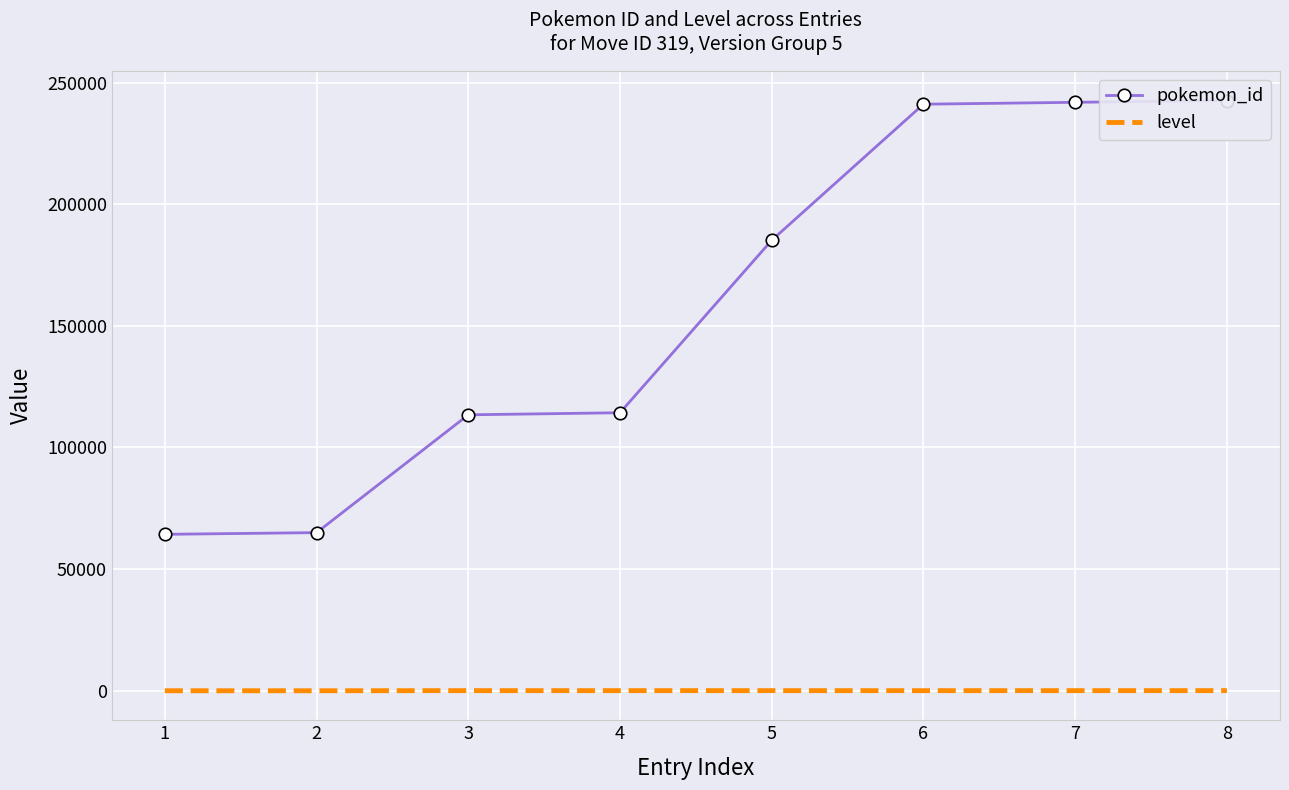

True or false: pokemon_id and level cross at least once.

False